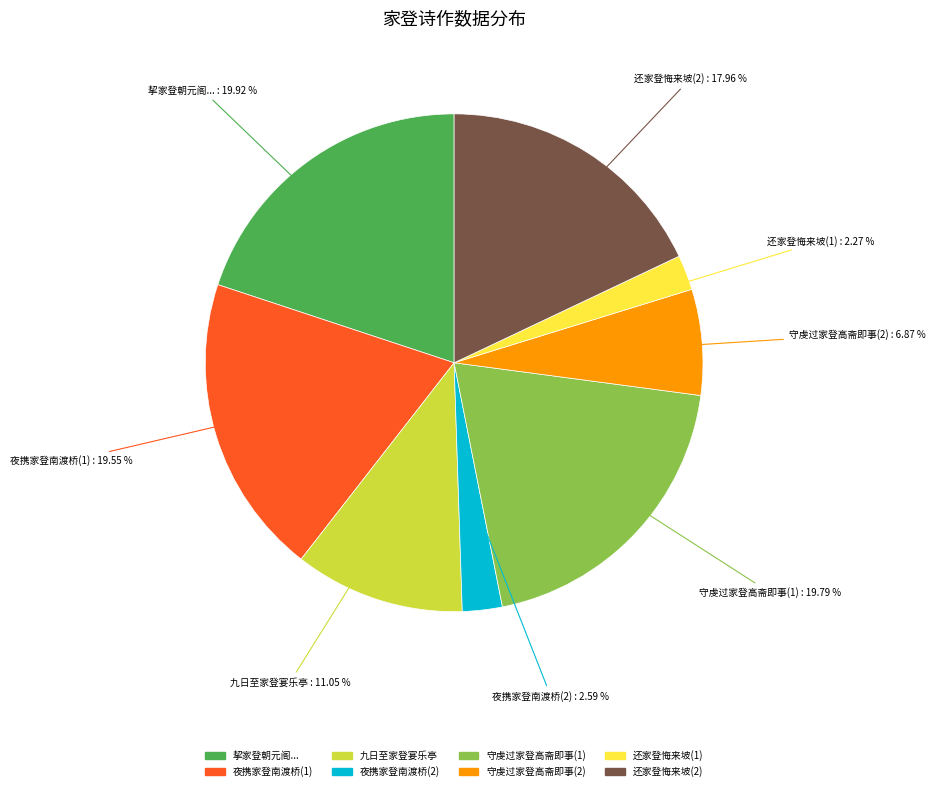

Does any single category account for the majority?

No